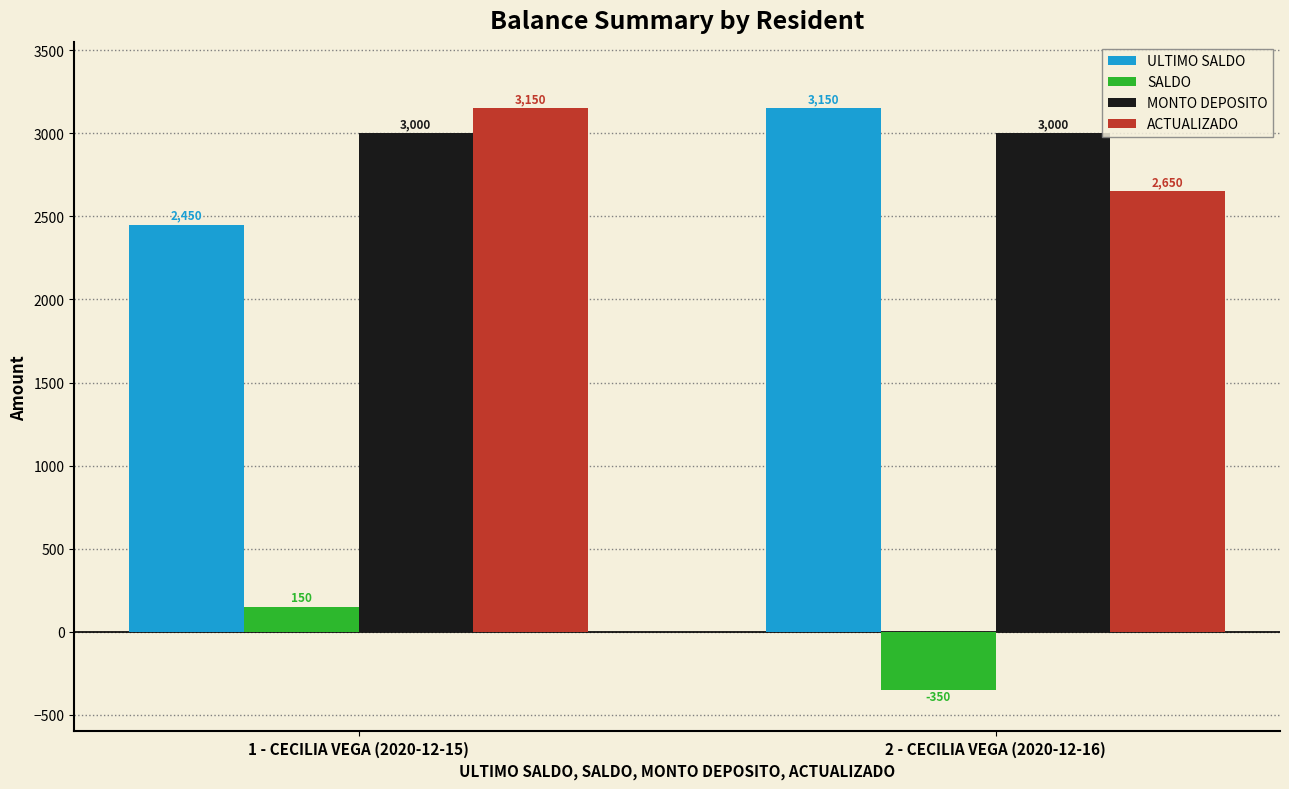

How many bars are there in total?

8